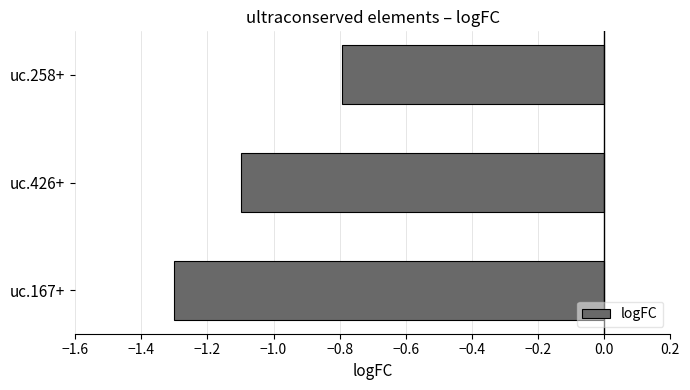

What is the average value?

-1.1